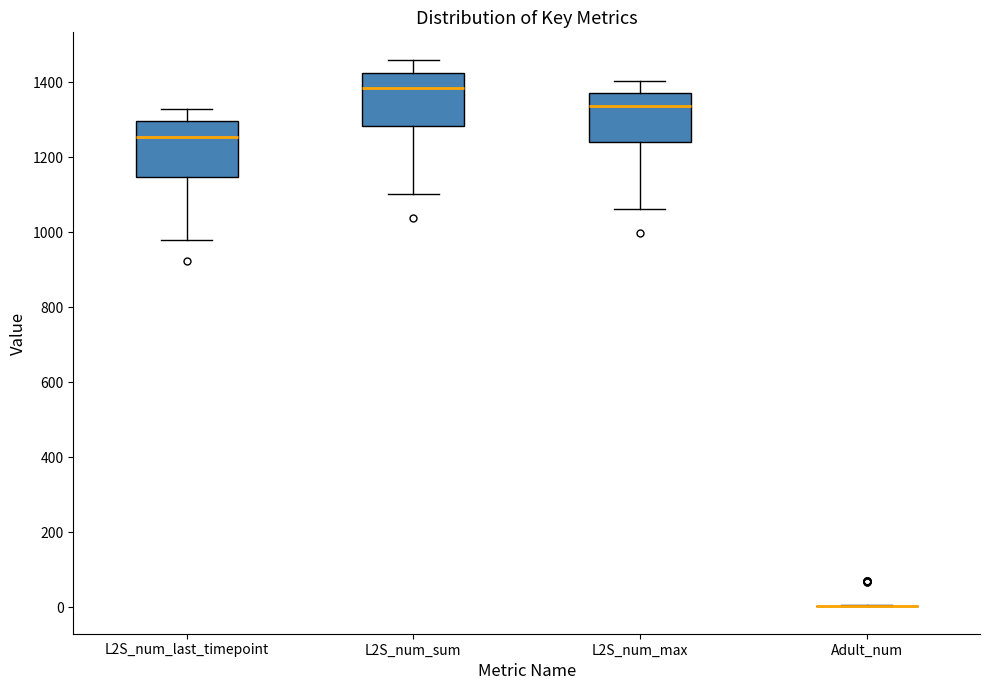

Reading left to right, read every box against the y-axis: the position of its median line, the range the box covers, and the ends of its whiskers. The values are not printed on the chart, so give them approximately, as read against the axis.

L2S_num_last_timepoint: median 1260, box 1140 to 1300, whiskers 980 to 1320
L2S_num_sum: median 1380, box 1280 to 1420, whiskers 1100 to 1460
L2S_num_max: median 1340, box 1240 to 1380, whiskers 1060 to 1400
Adult_num: box collapsed to a line at 0, whiskers 0 to 0